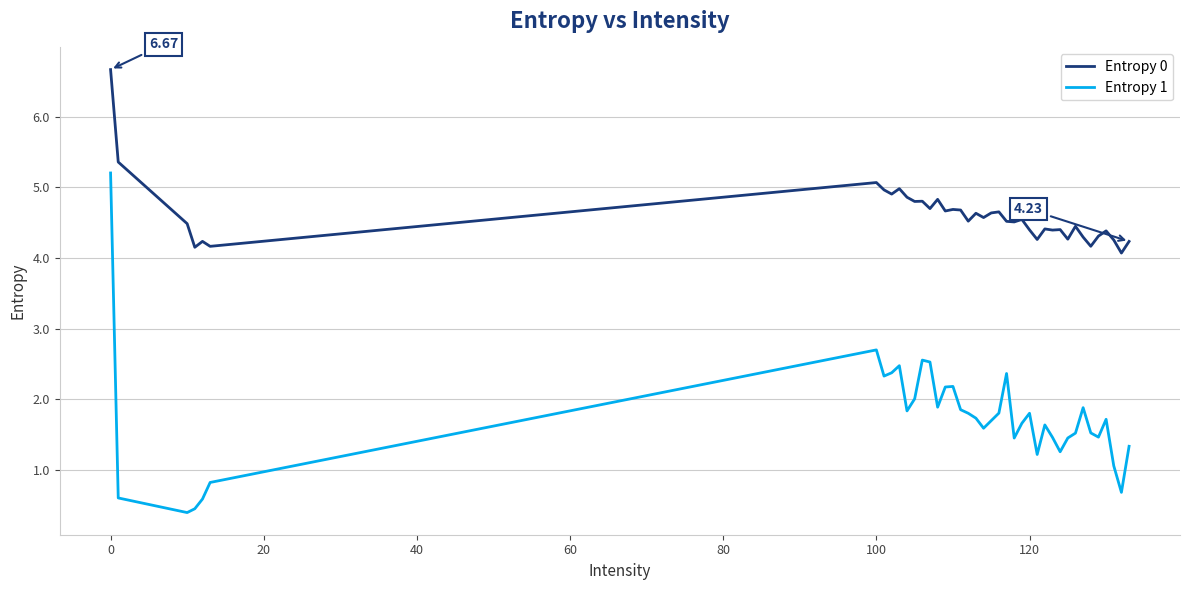

Which series has the largest range (max minus min)?

Entropy 1